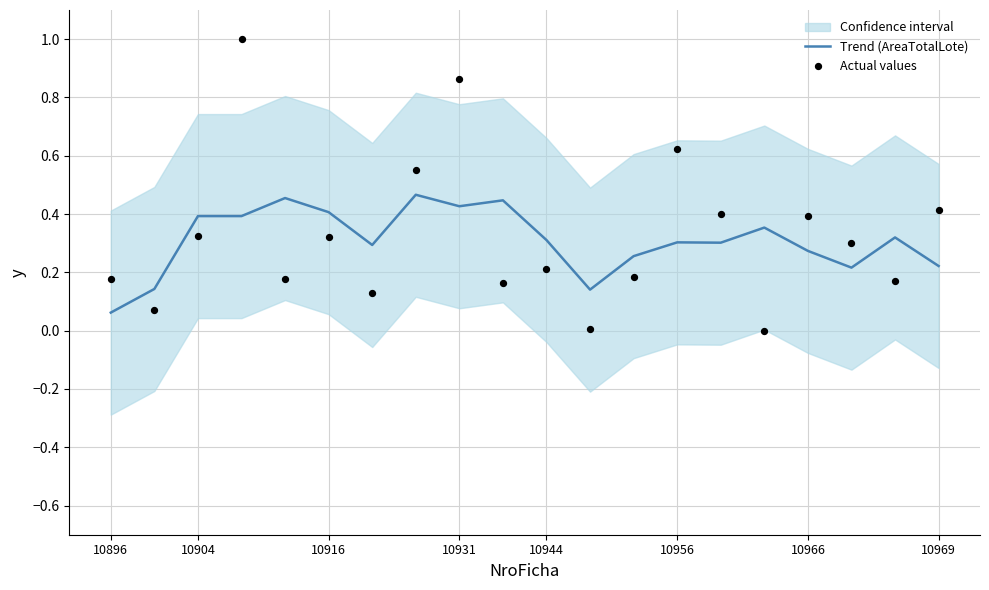

The Trend (AreaTotalLote) series shows 0.4 at 10904. True or false?

True